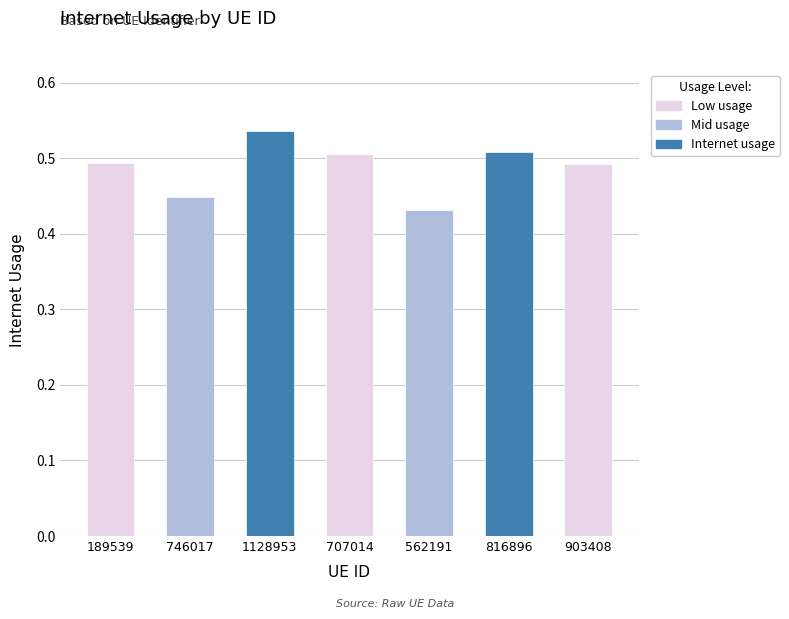

What is the sum of all values?

3.4